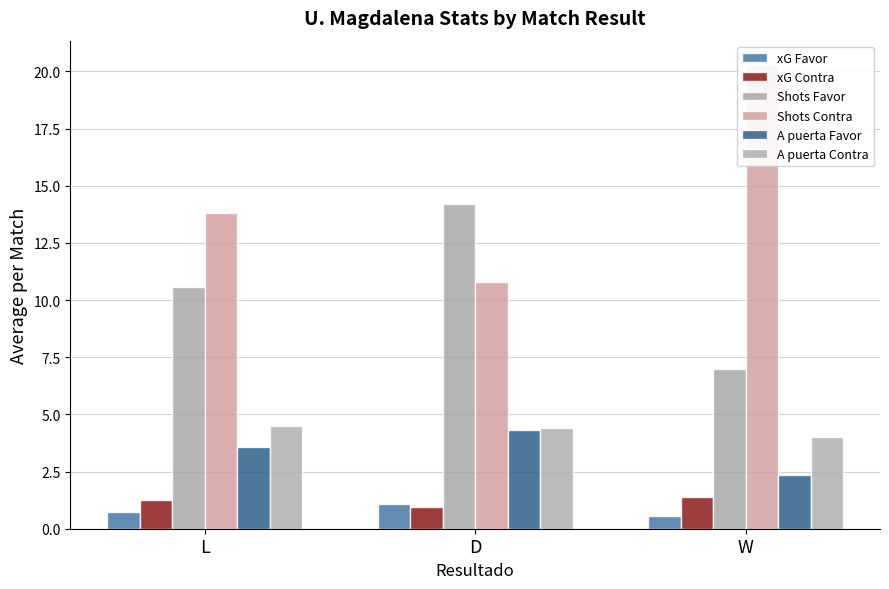

Reading left to right, what are all the values shown in this chart?

xG Favor: L=0.7	D=1.1	W=0.6
xG Contra: L=1.3	D=1.0	W=1.4
Shots Favor: L=10.6	D=14.2	W=7.0
Shots Contra: L=13.8	D=10.8	W=20.3
A puerta Favor: L=3.6	D=4.3	W=2.3
A puerta Contra: L=4.5	D=4.4	W=4.0